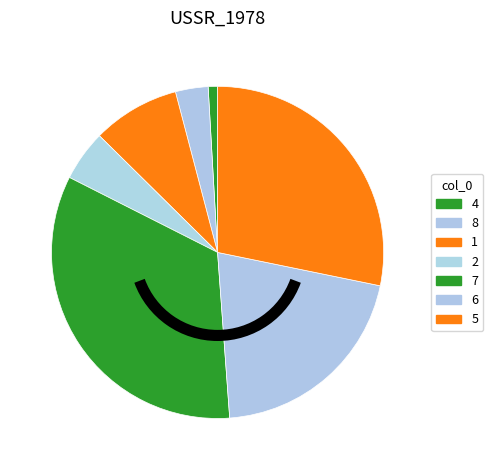

Which category has the smallest portion of the pie?

4